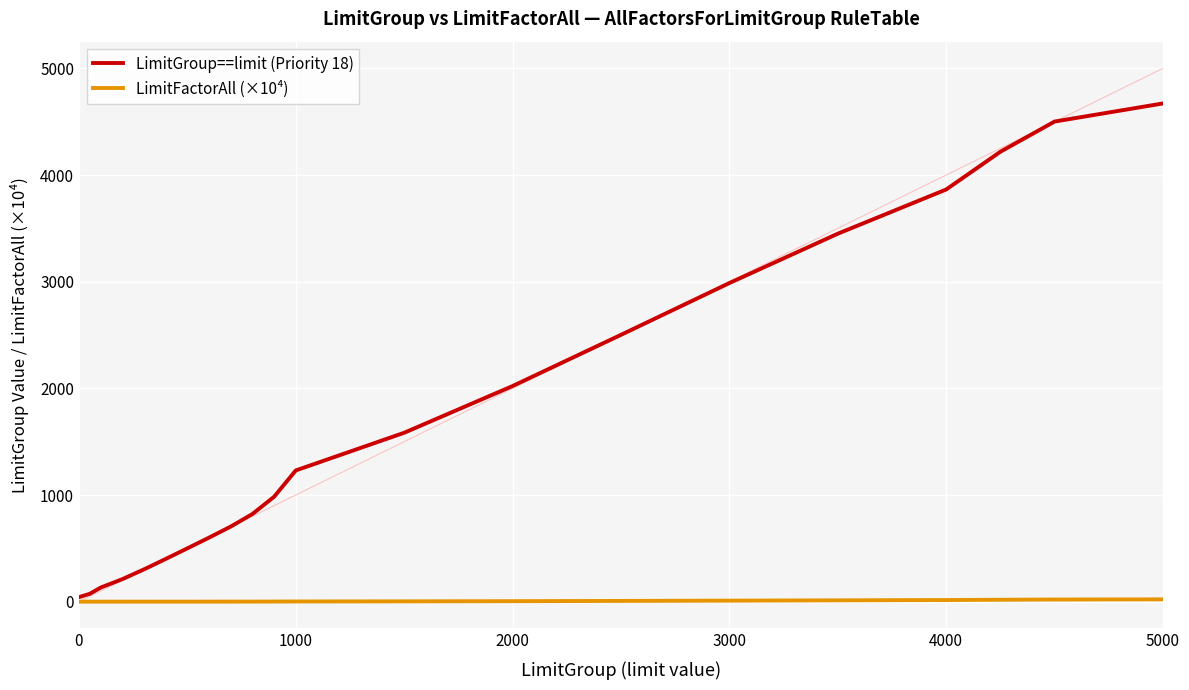

True or false: LimitFactorAll (×10⁴) and LimitGroup==limit (Priority 18) intersect in this chart.

False